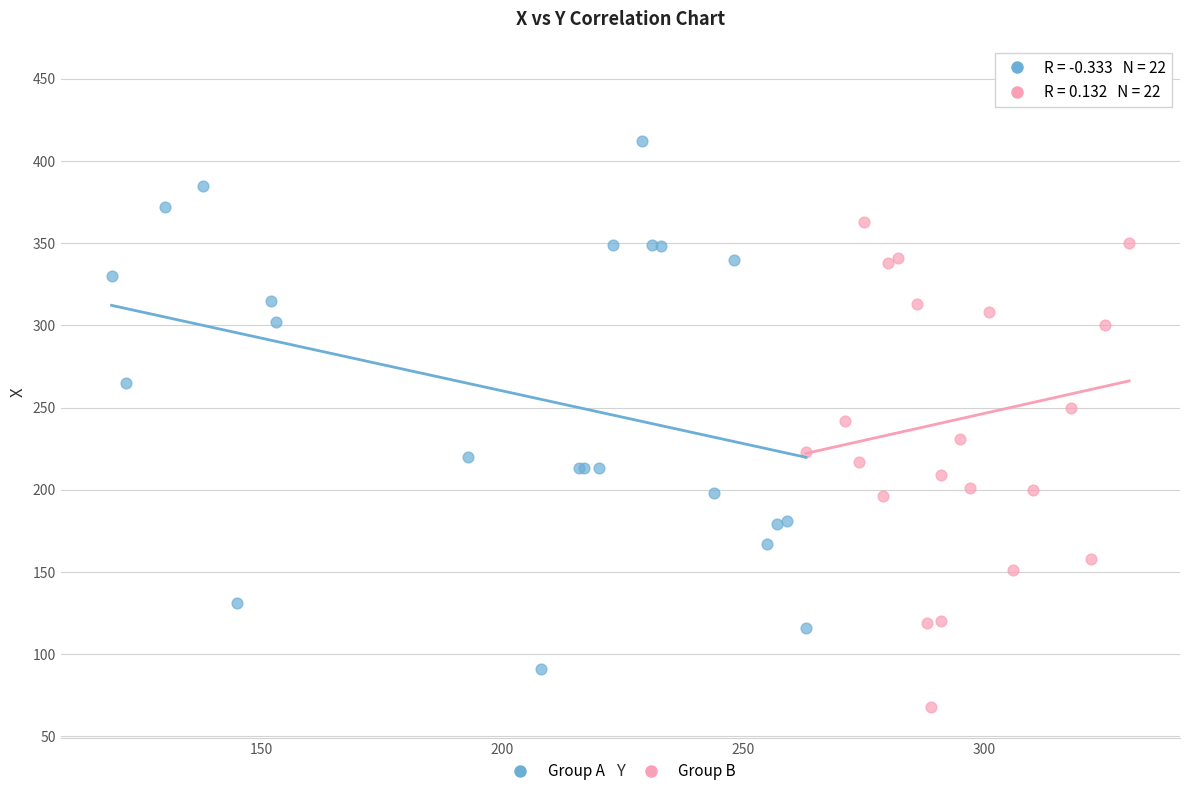

What are all the series names shown in the legend?

Group A, Group B